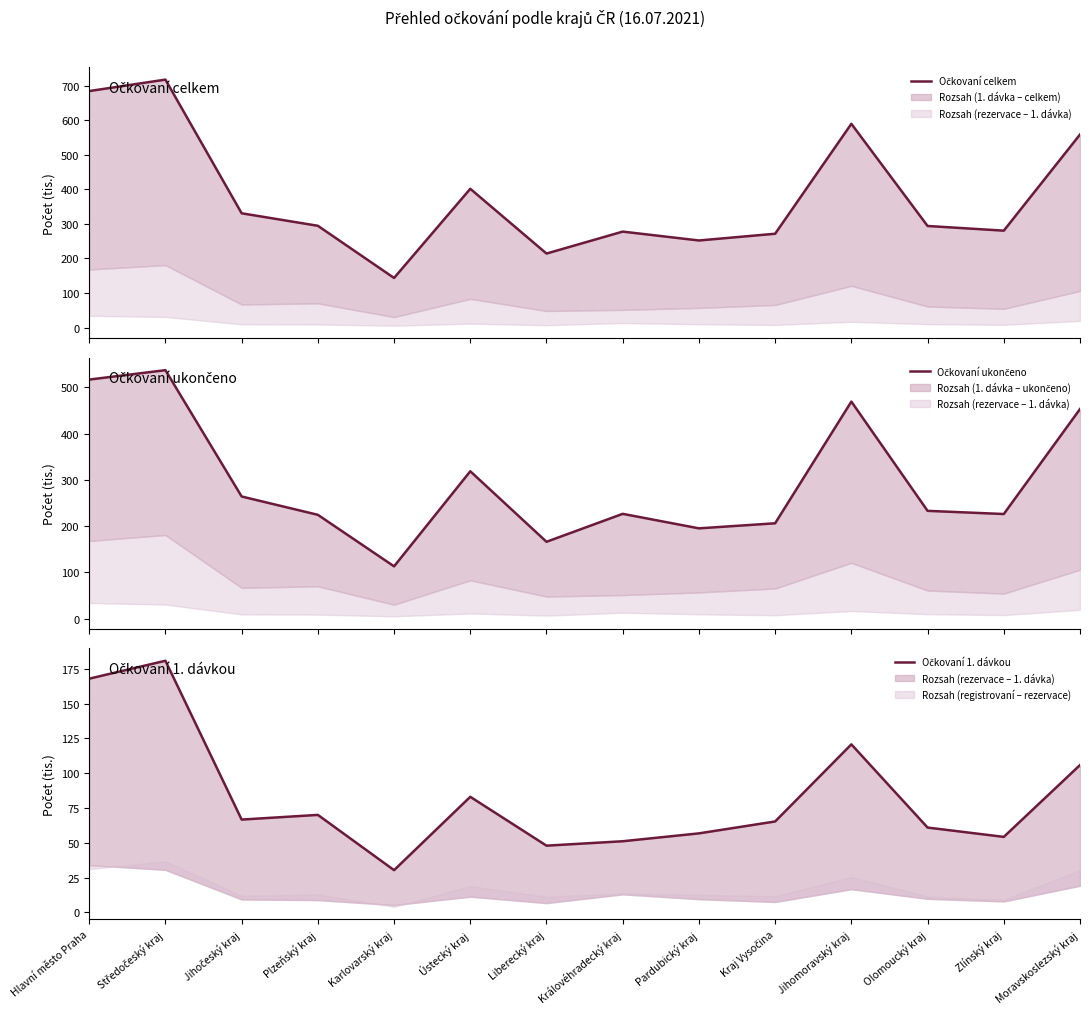

Where does the Očkovaní 1. dávkou series first go above 66?

Hlavní město Praha